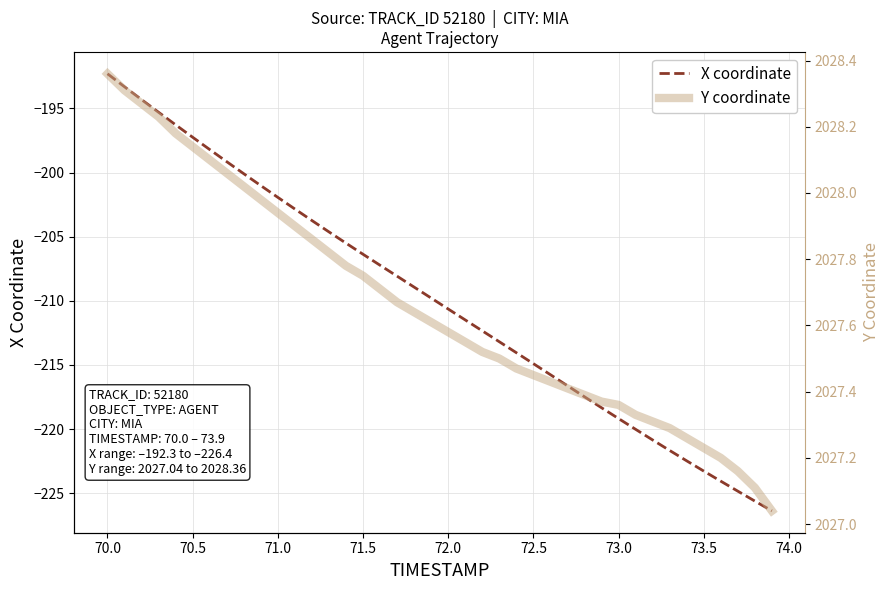

How many lines are shown in the chart?

2